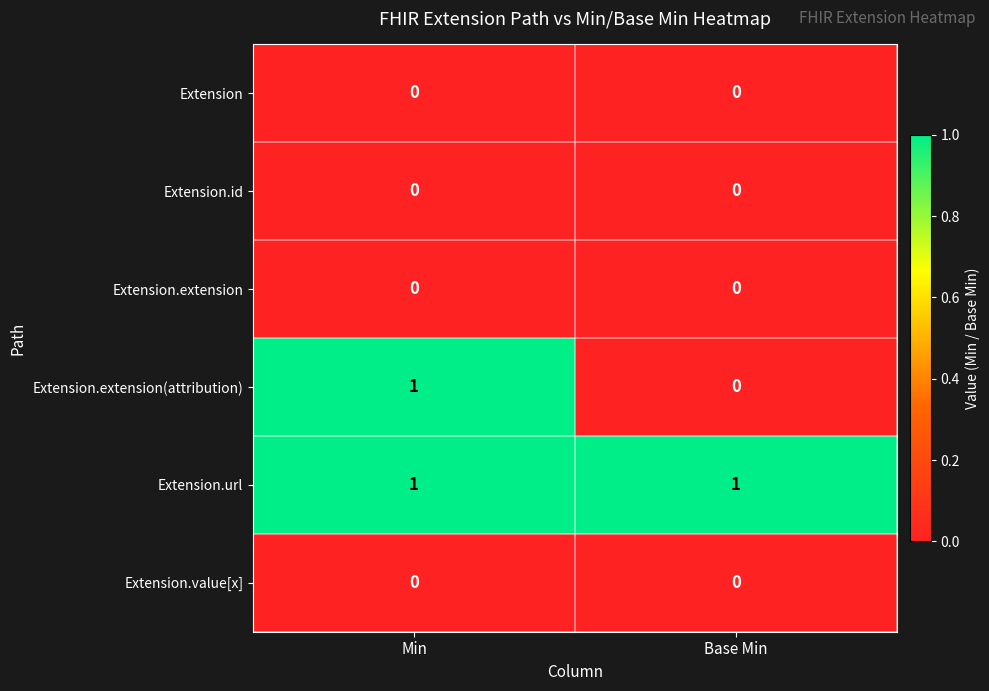

The value of Extension.extension(attribution) at Base Min is 0. True or false?

True